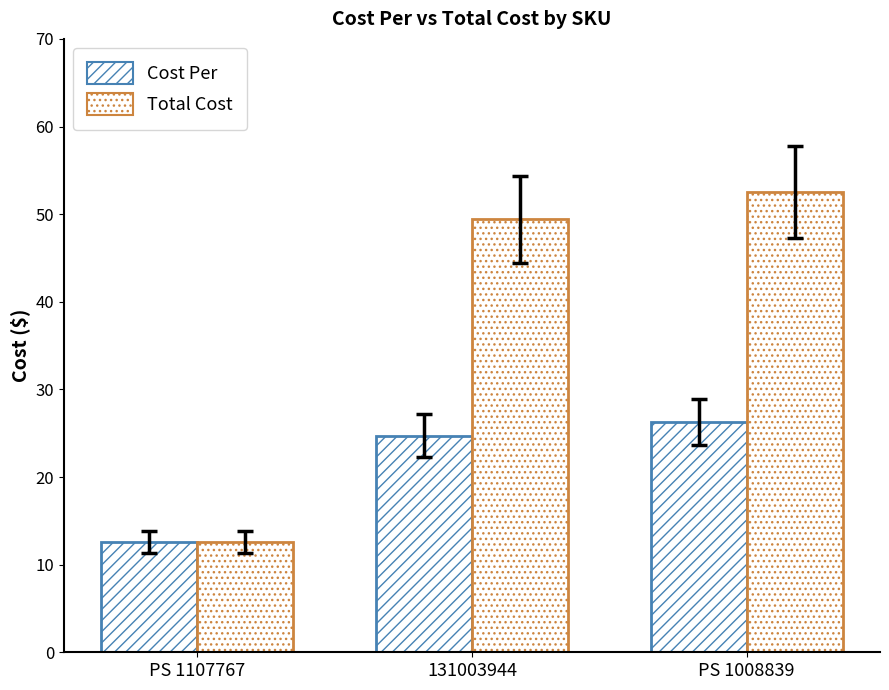

Does the chart contain stacked bars?

No